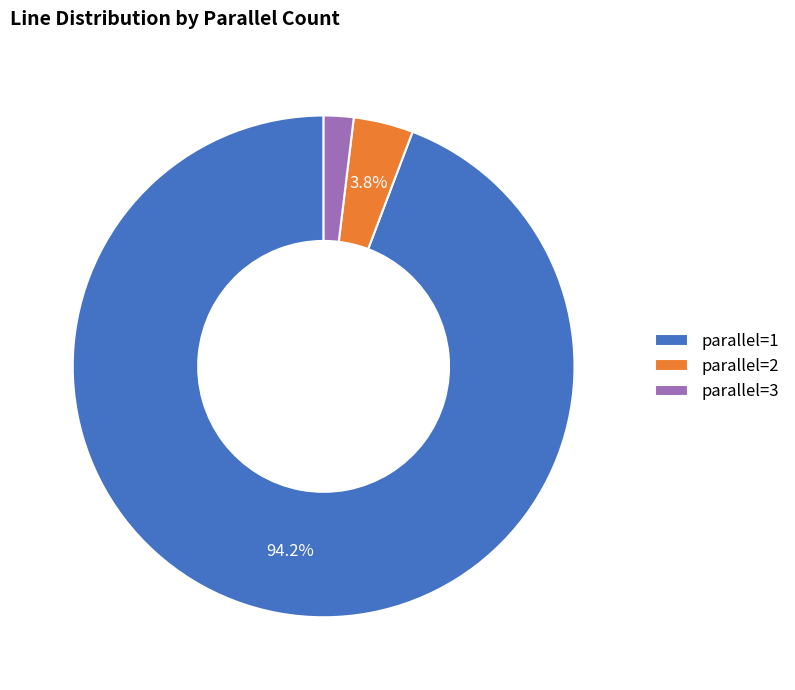

To the nearest percent, what is the combined percentage of parallel=2 and parallel=1?

98%